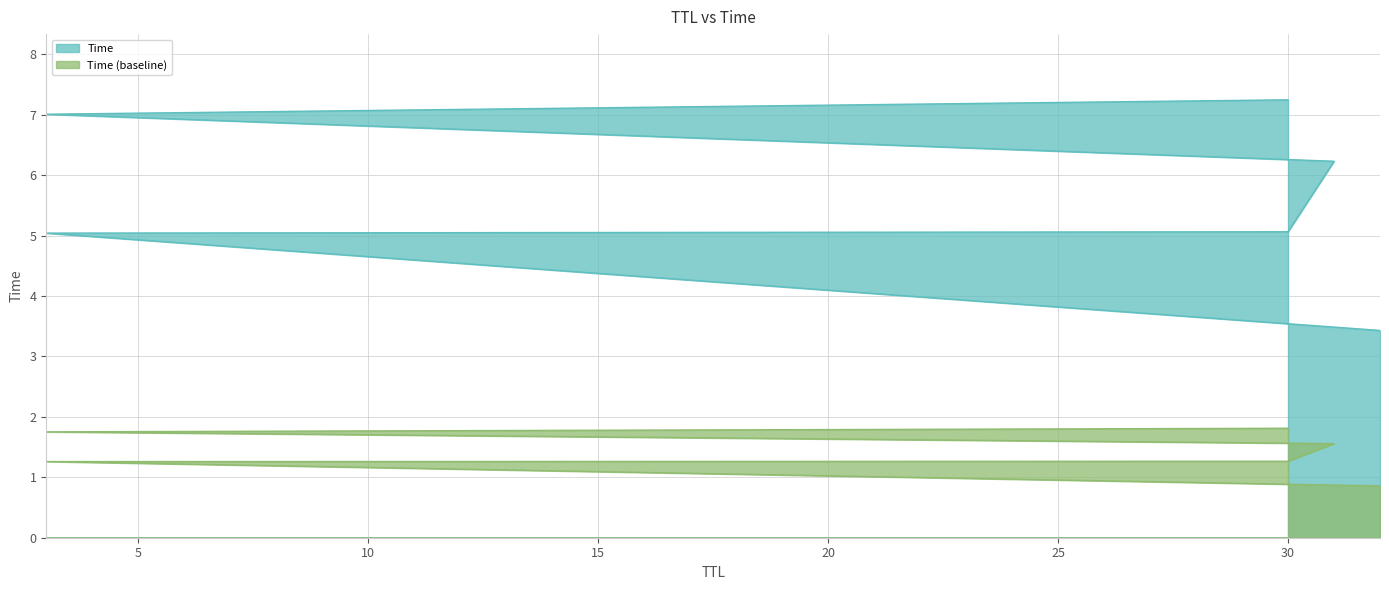

What is the smallest value displayed?

3.4